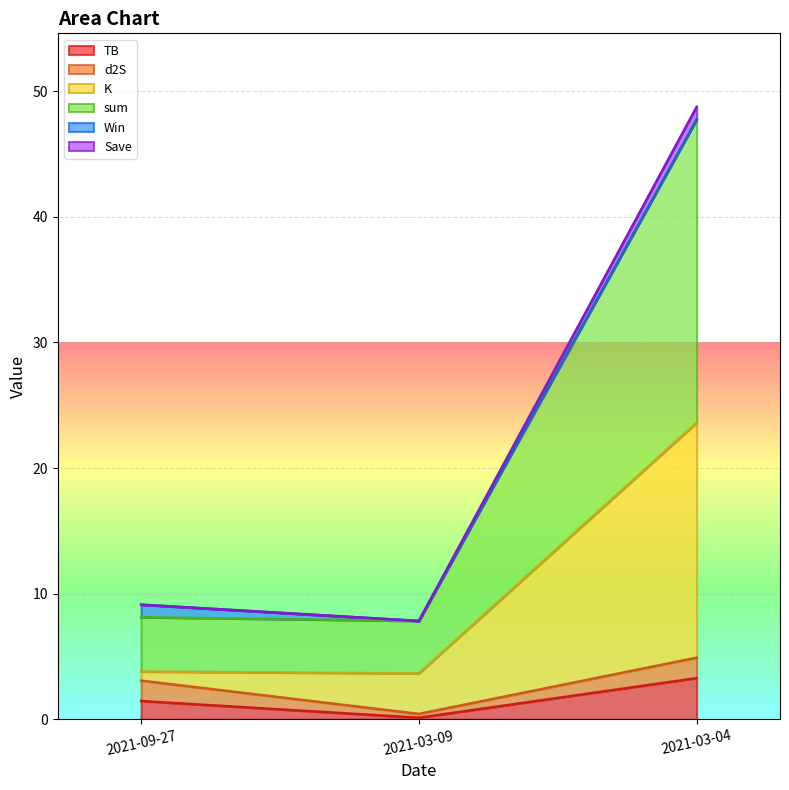

Does the chart display data point markers on the line(s)?

No